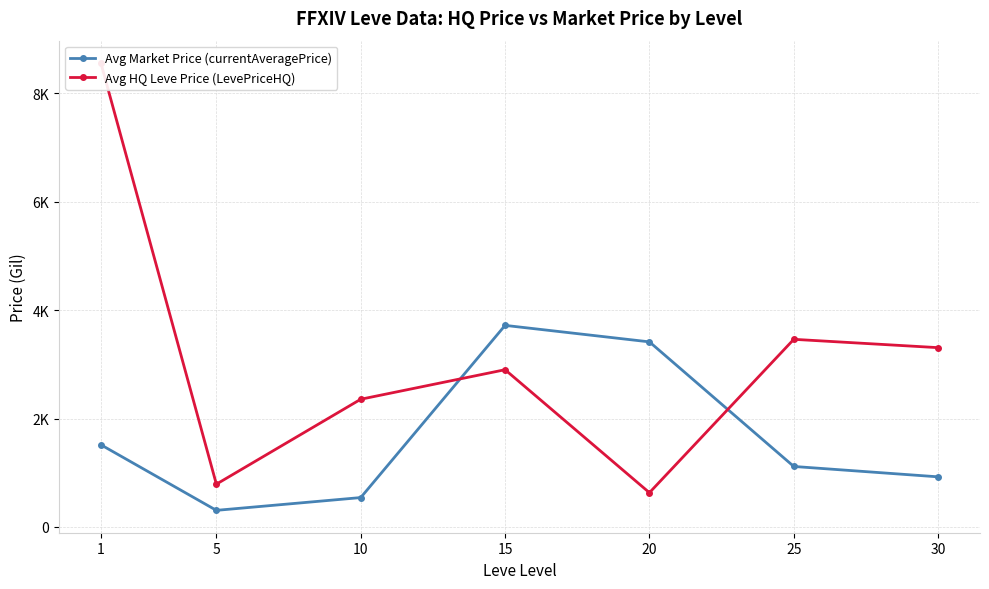

Which series has the largest total across all categories?

Avg HQ Leve Price (LevePriceHQ)